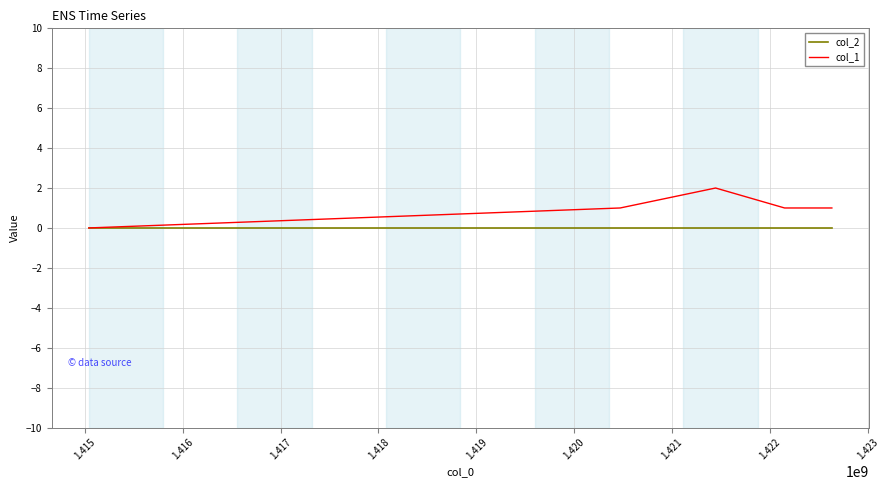

Which series has the largest total across all categories?

col_1